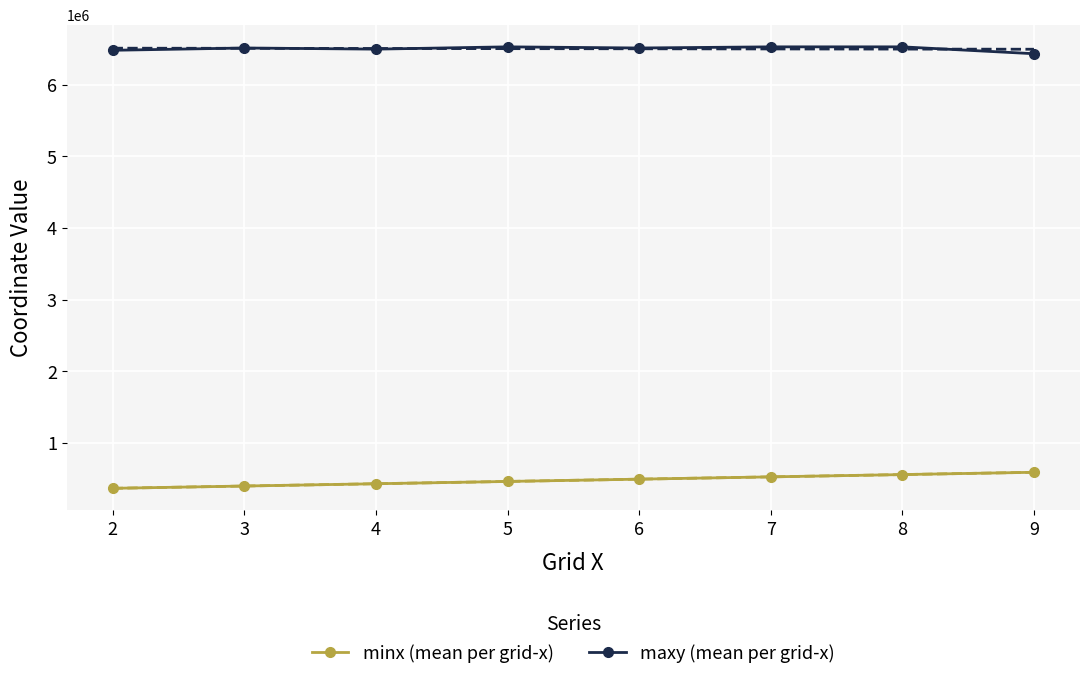

List the series in order of their overall mean, highest first.

maxy (mean per grid-x), minx (mean per grid-x)